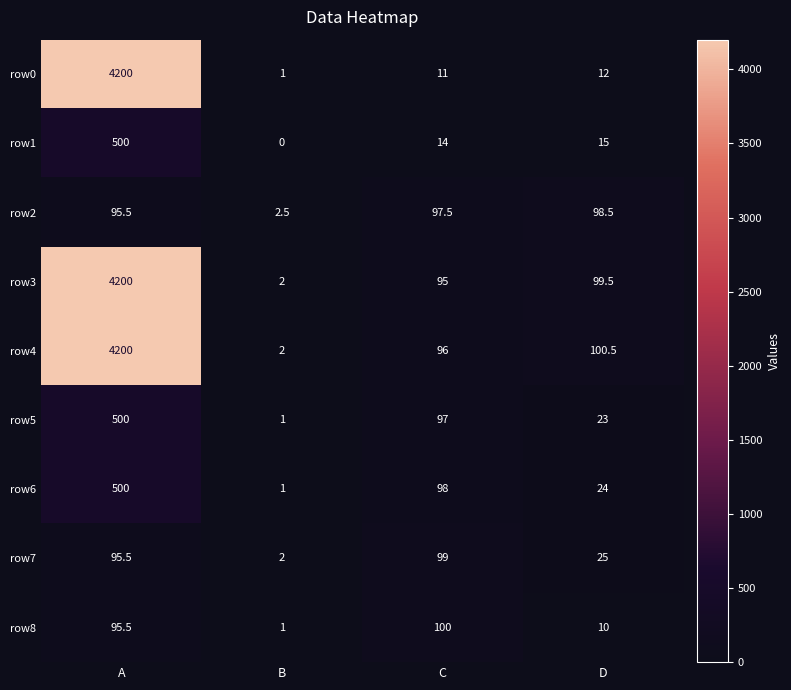

What is the total value across all series at B?

12.5